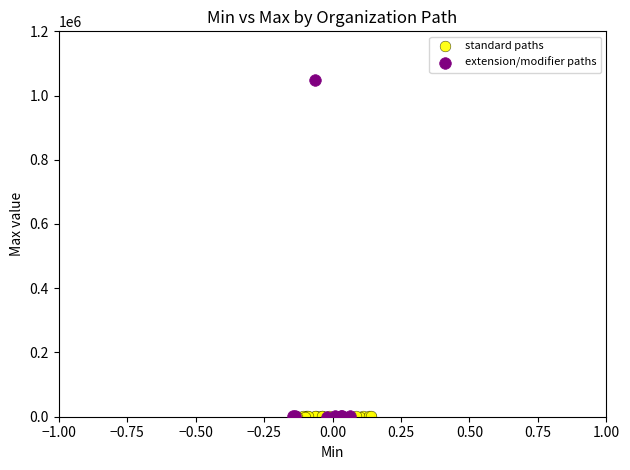

Which series contains the highest Y value?

extension/modifier paths